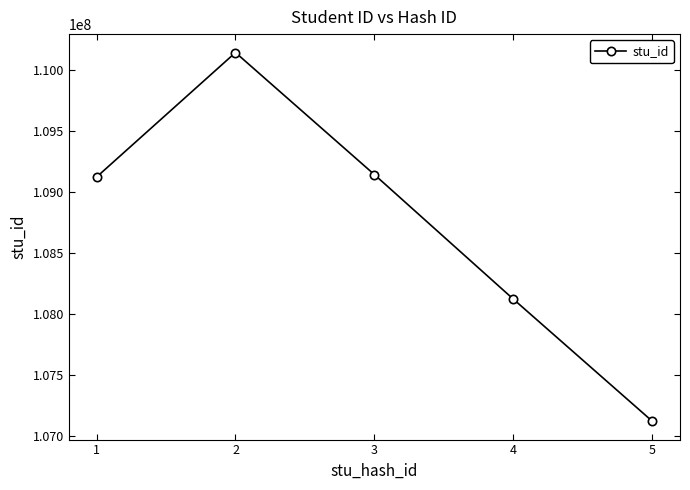

Read the value at 5.

107123143